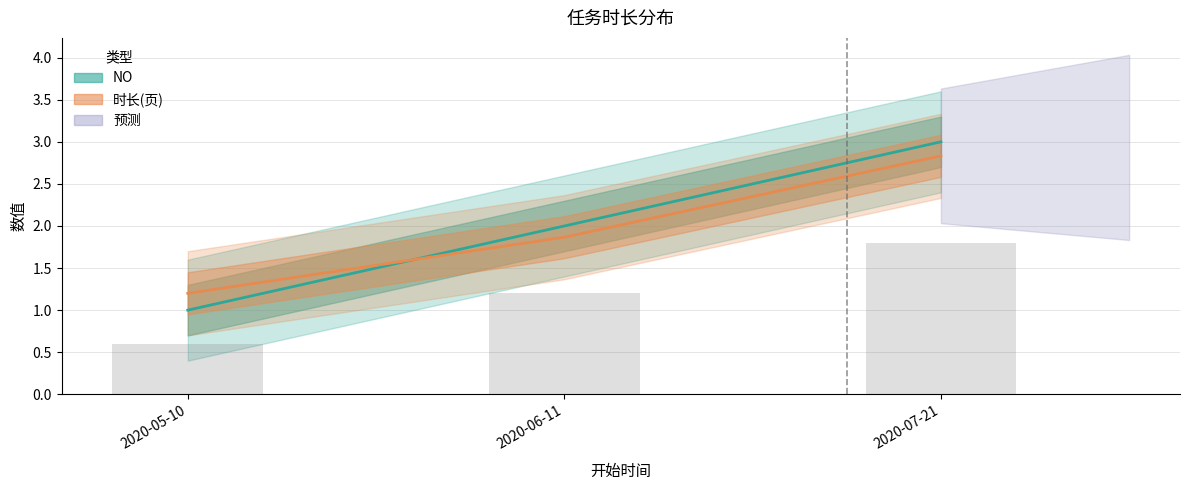

Which series has the largest range (max minus min)?

NO